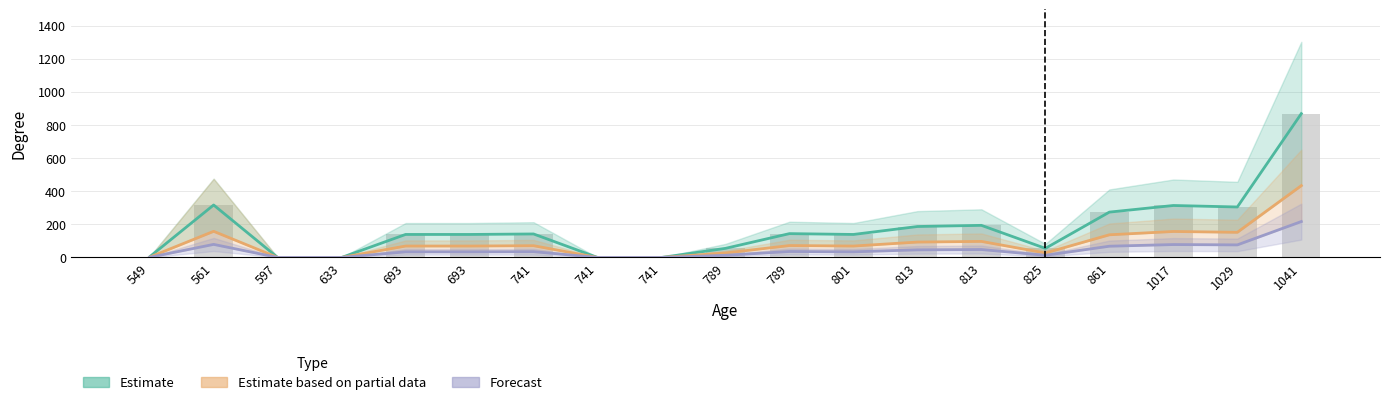

What is the difference between the highest and lowest values at 741?

107